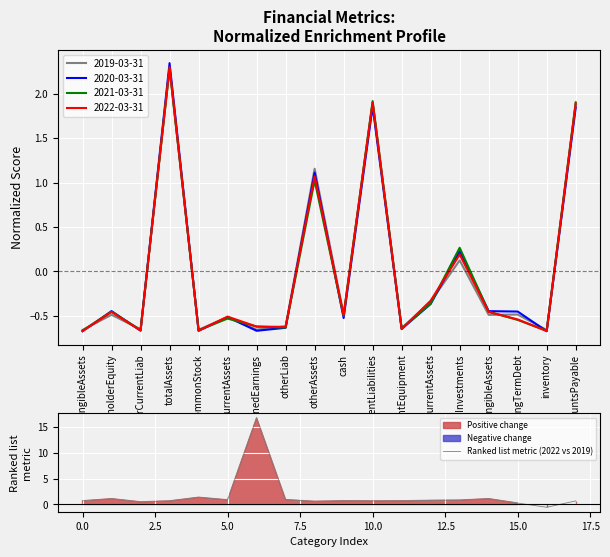

Reading left to right, transcribe all the data shown in this chart.

0.7	1.1	0.5	0.7	1.4	0.9	16.7	0.9	0.6	0.7	0.7	0.7	0.8	0.8	1.1	0.3	-0.5	0.7